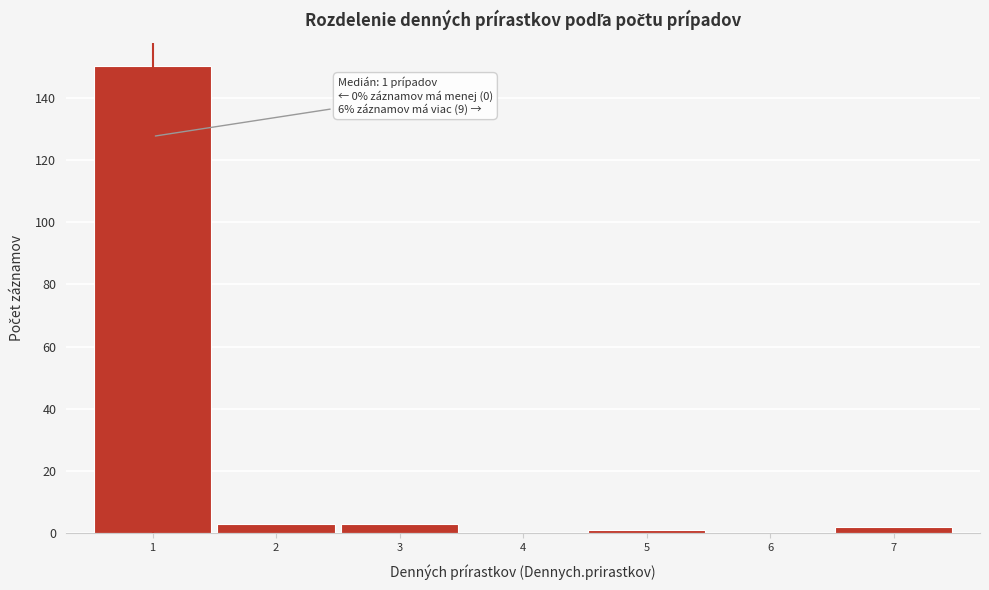

Over which range of the x-axis is the bar tallest?

0.5 to 1.5